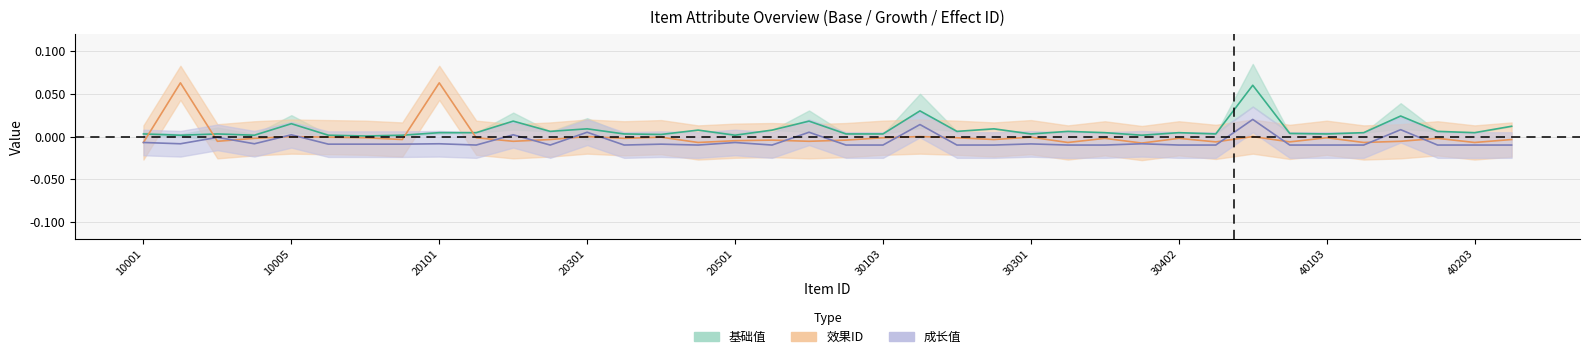

Is the value of 成长值 at 30401 greater than the value of 基础值 at 20101?

No